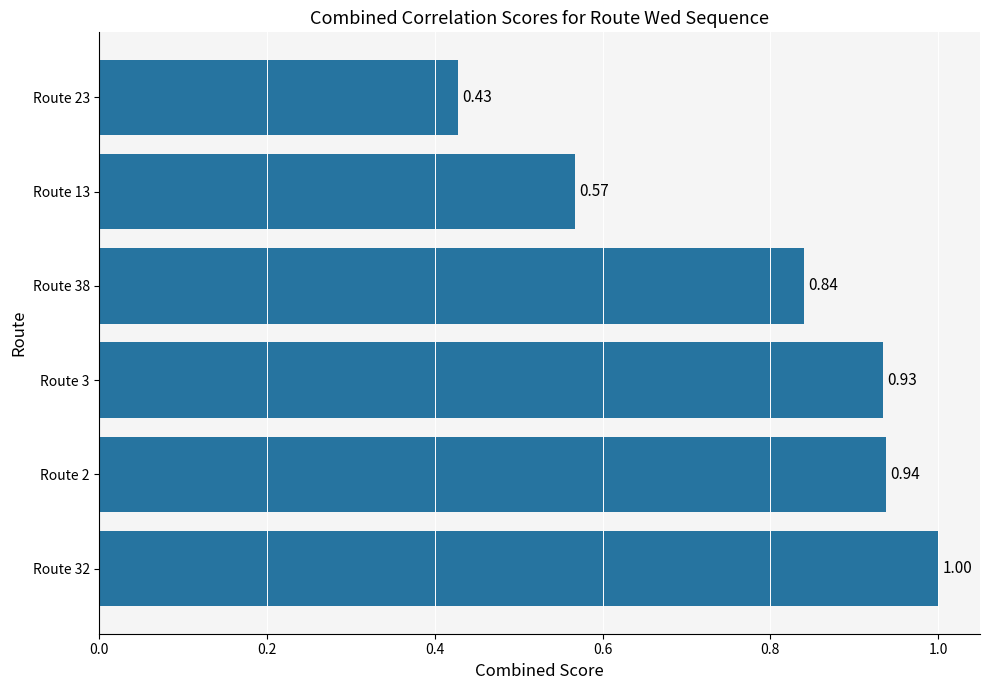

Rank the categories by value from highest to lowest.

Route 32, Route 2, Route 3, Route 38, Route 13, Route 23